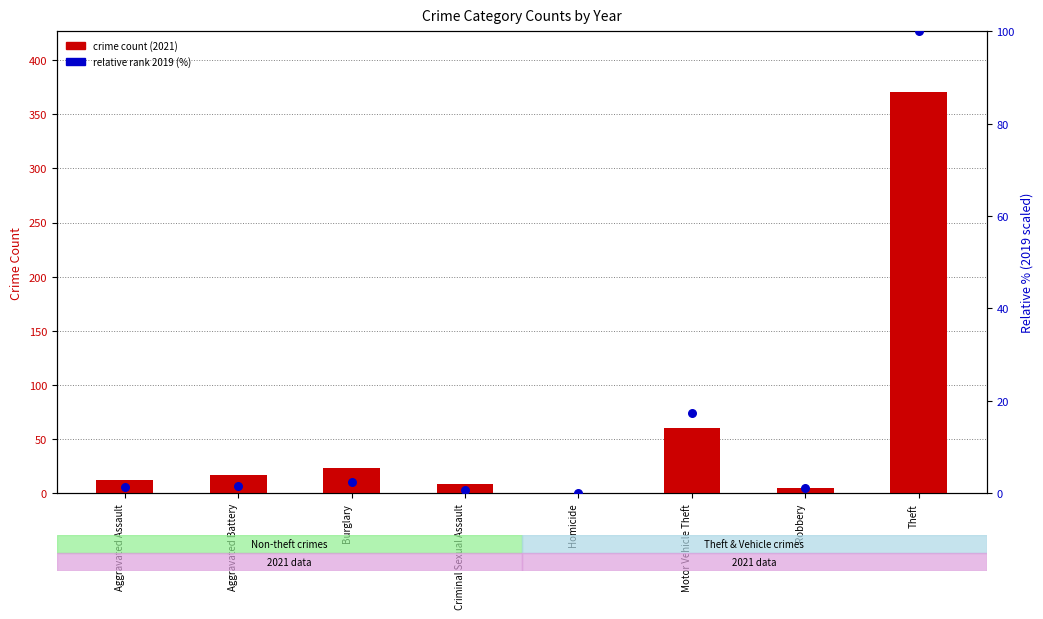

Is the value of crime count (2021) at Robbery greater than the value of relative rank (2019) at Robbery?

Yes